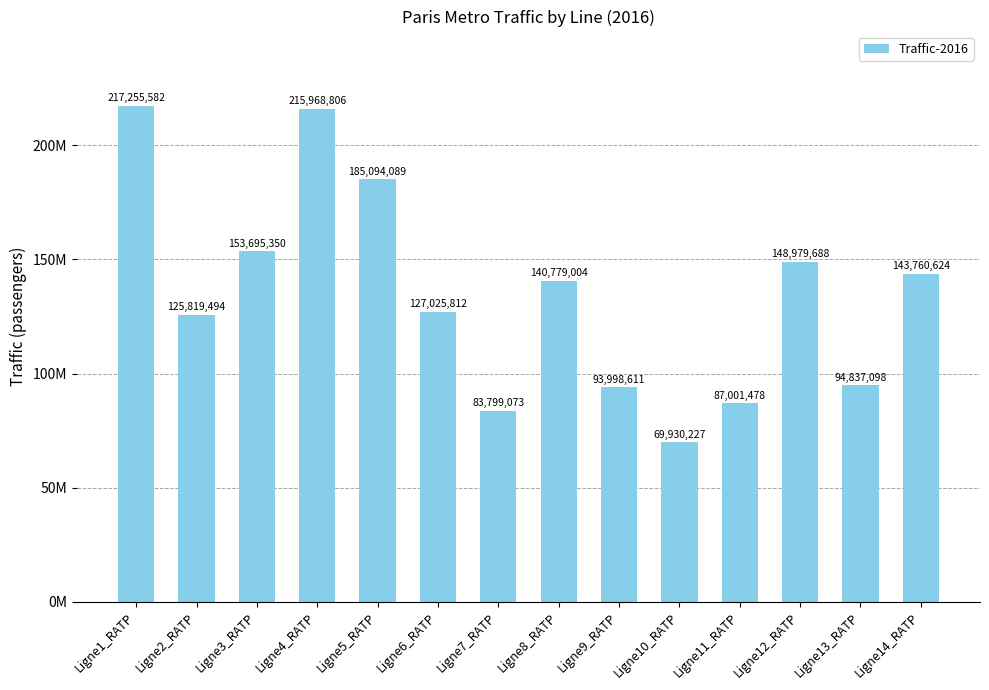

Does the chart contain any negative values?

No